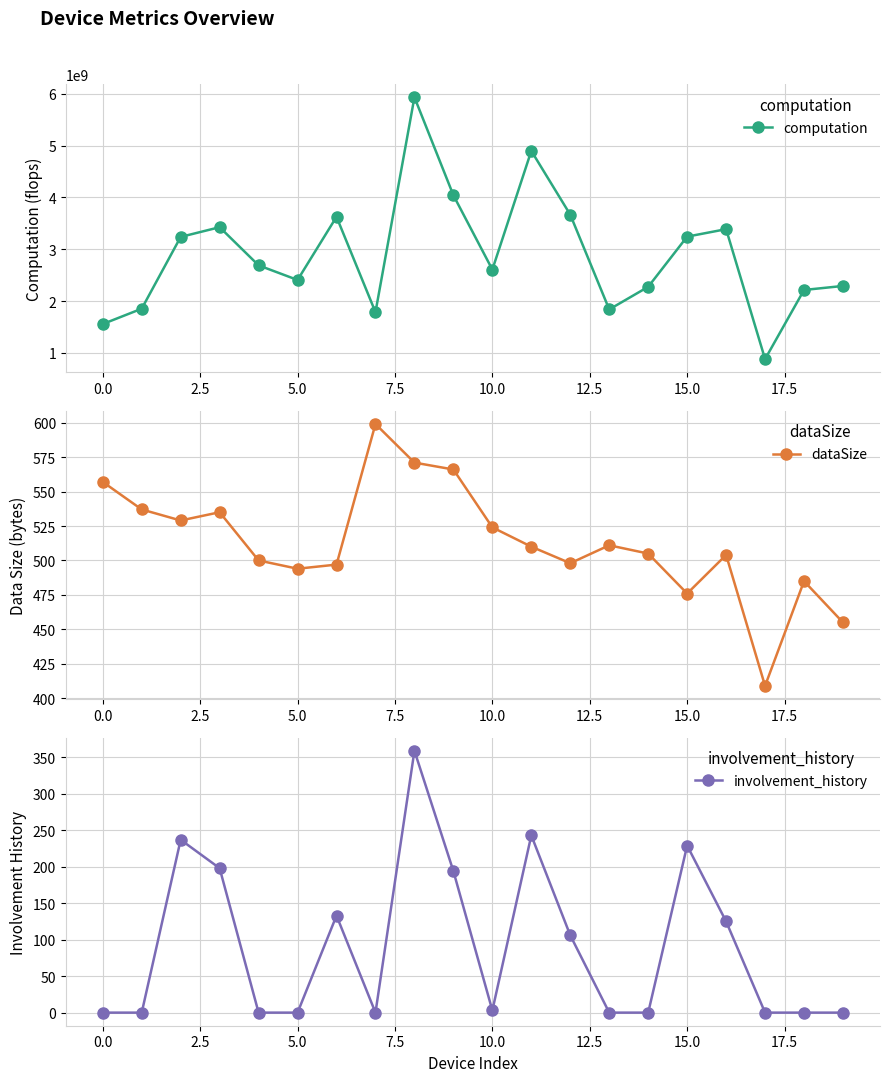

What is the maximum value for computation?

5932656196.4